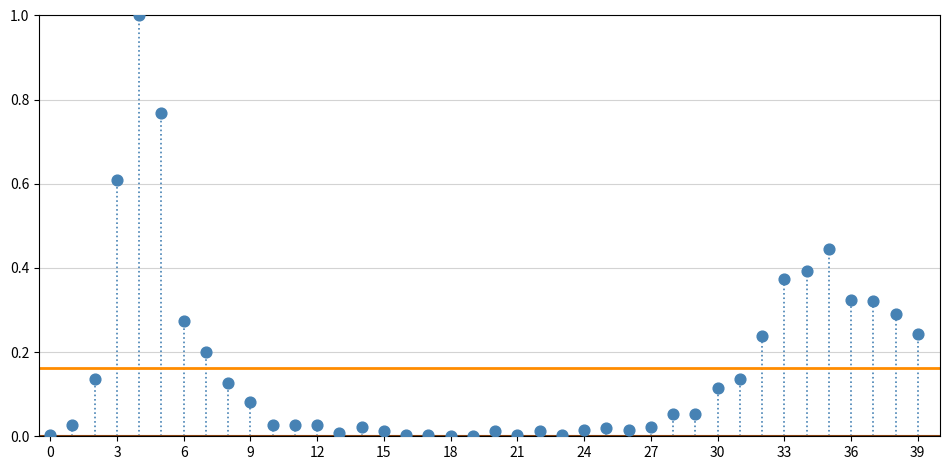

What is the range of Y values (max minus min)?

1.0